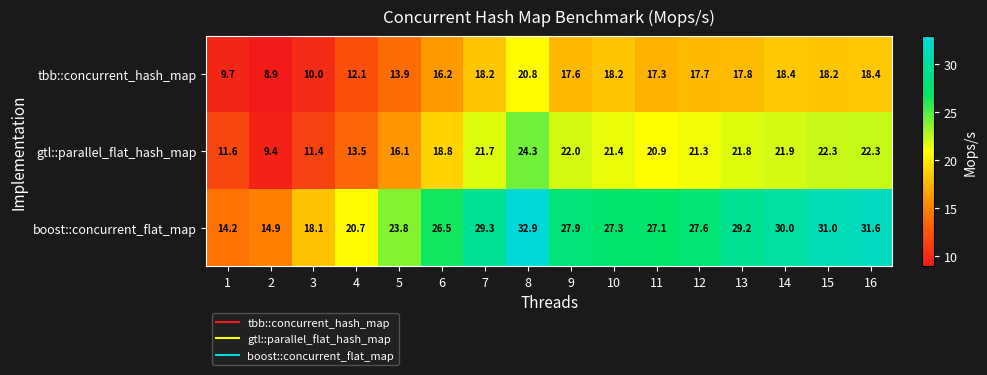

At which category is the sum across all series the highest?

8